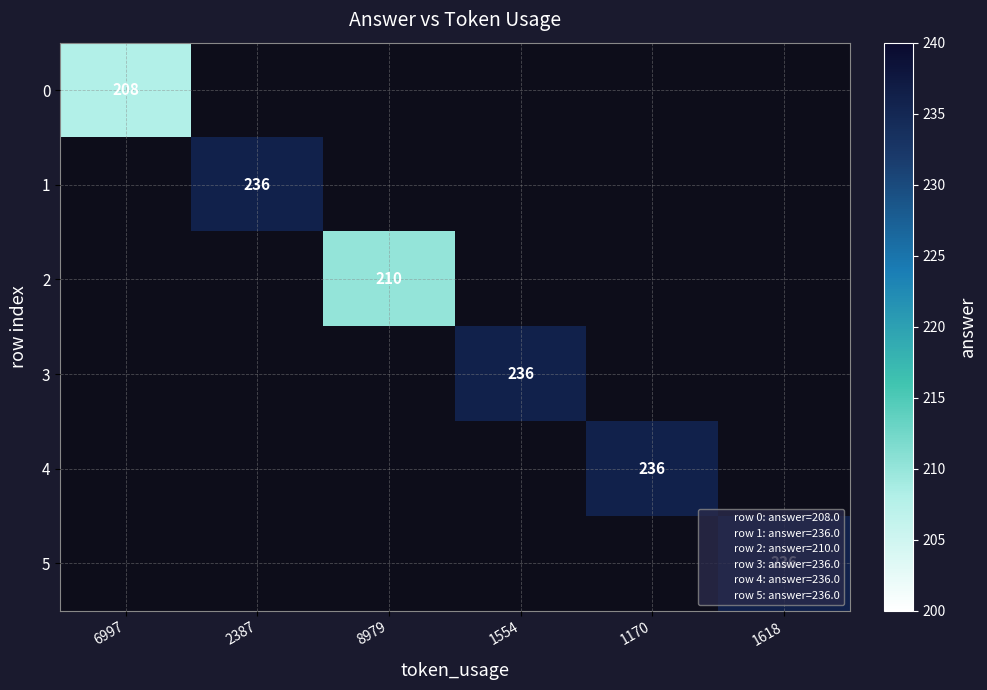

The value of 3 at 1554 is 236. True or false?

True